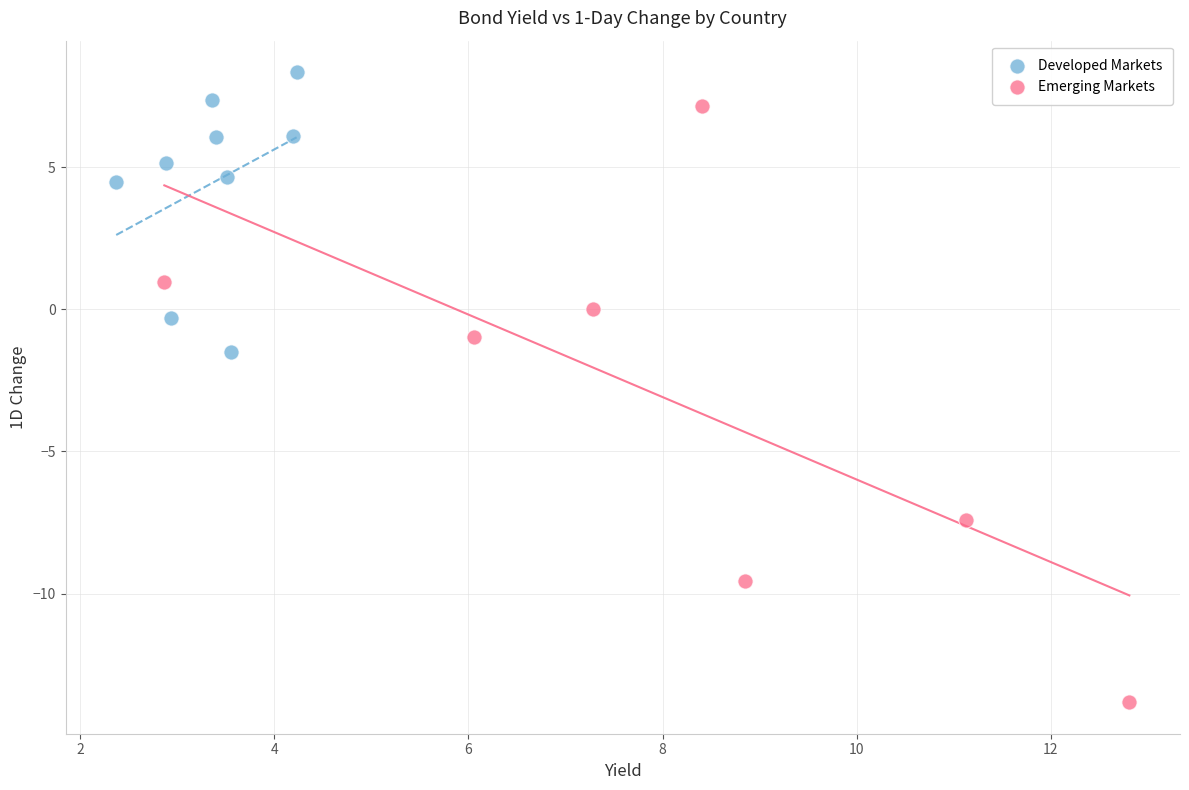

Which series contains the highest Y value?

Developed Markets